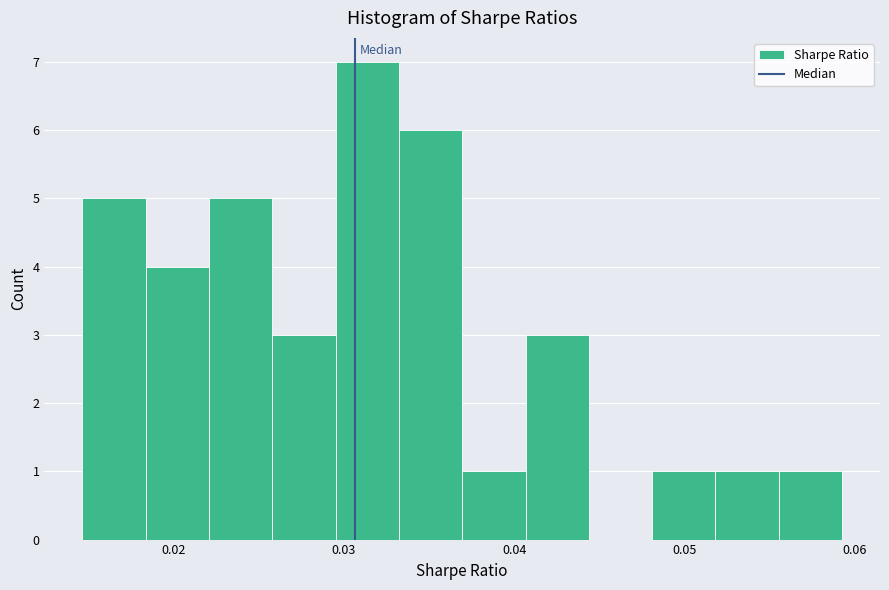

Around what value on the x-axis is the tallest bar? Give the approximate position of its centre, as read against the axis.

0.031